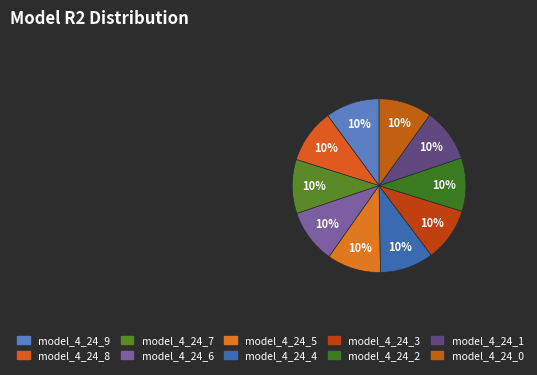

Count the number of slices in the pie.

10